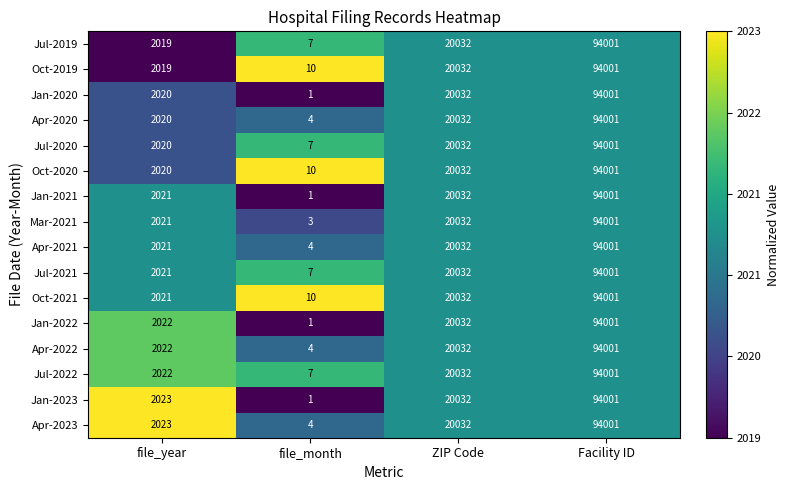

The value of Jul-2020 at file_year is 2020. True or false?

True